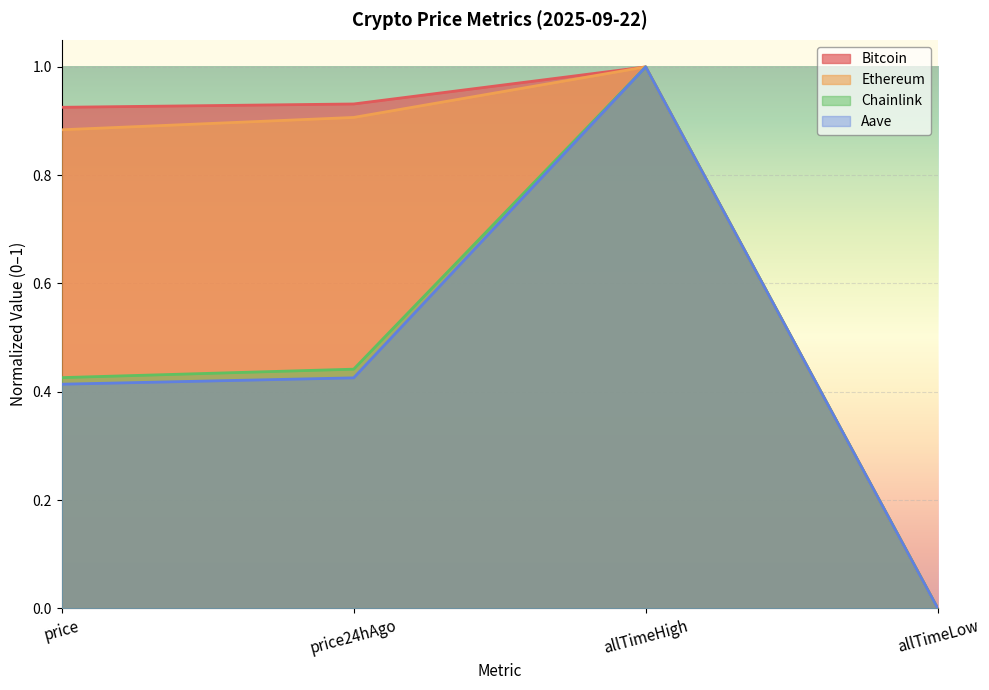

How many categories are shown in the chart?

4